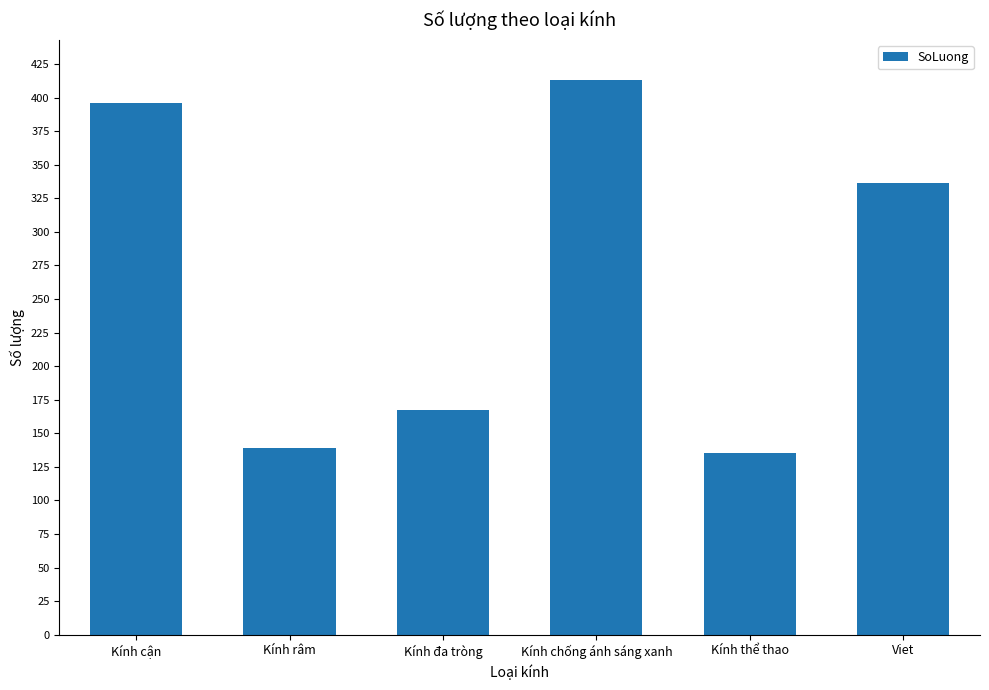

Where is the data nearest to the value 274?

Viet